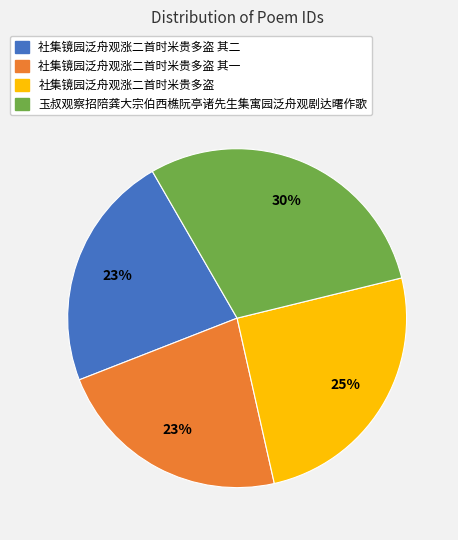

Does 社集镜园泛舟观涨二首时米贵多盗 account for over 50% of the chart?

No